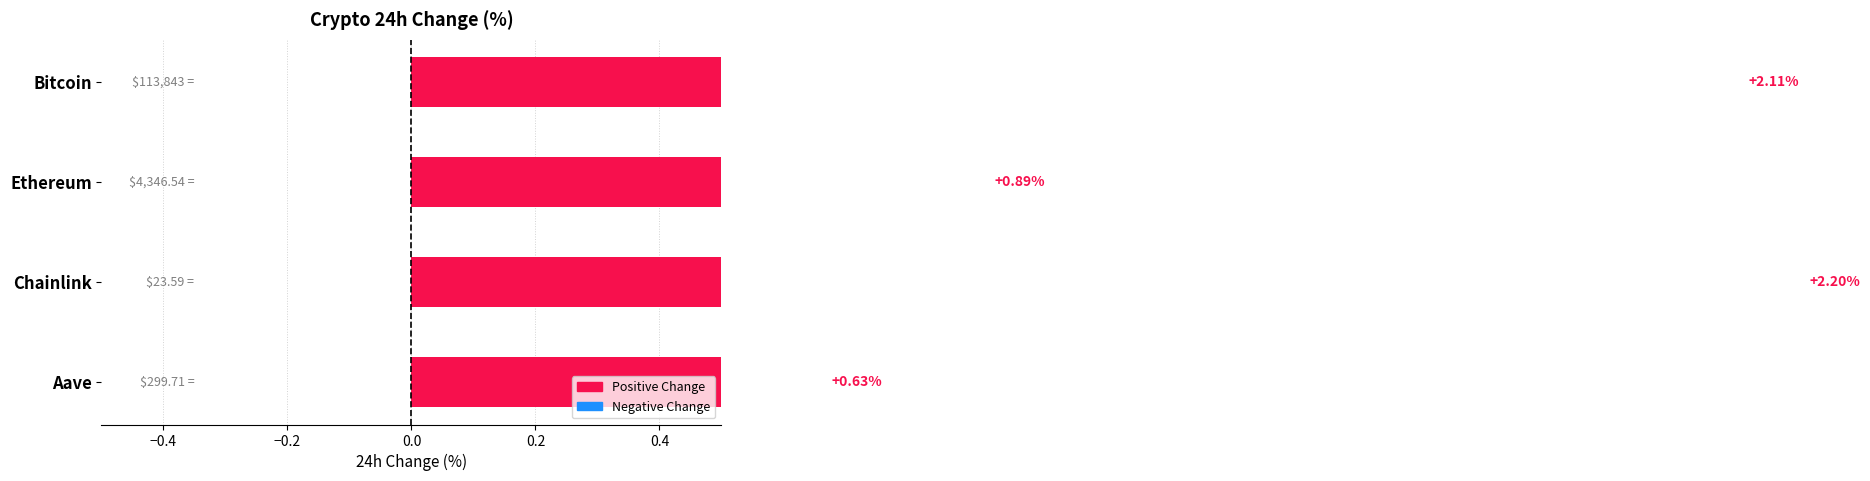

What is the minimum value shown in the chart?

0.6